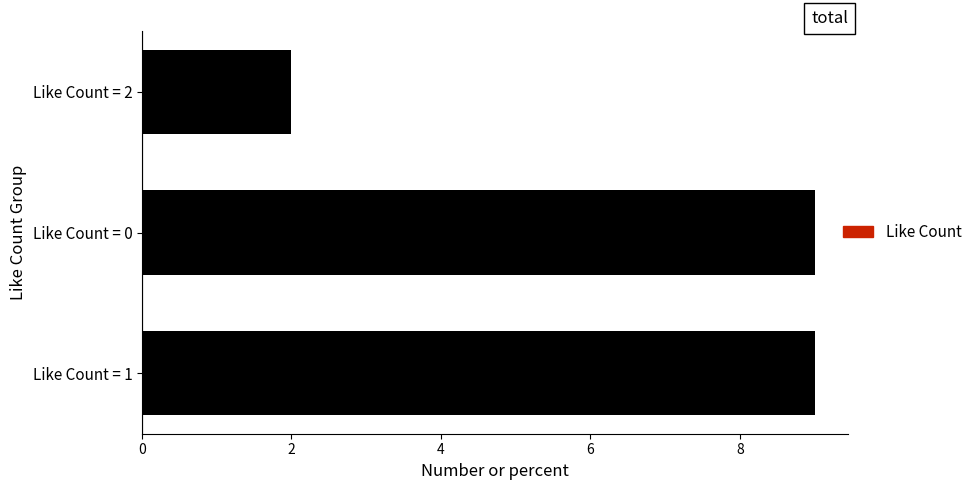

True or false: the data shows 3 at Like Count = 2.

False